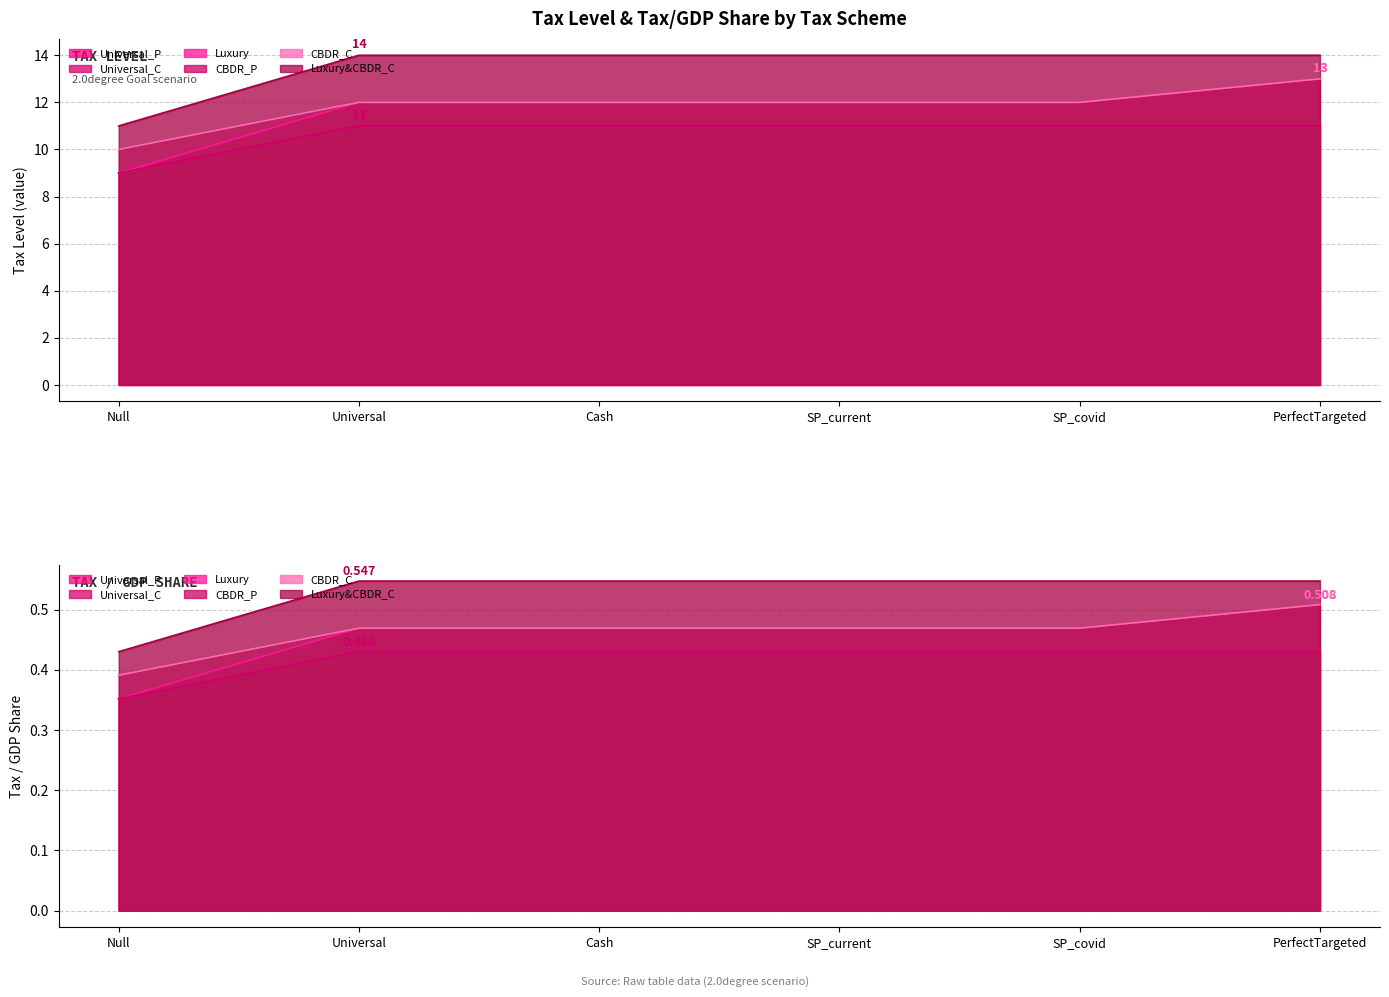

Is it true that CBDR_P equals 11.0 at Cash?

True